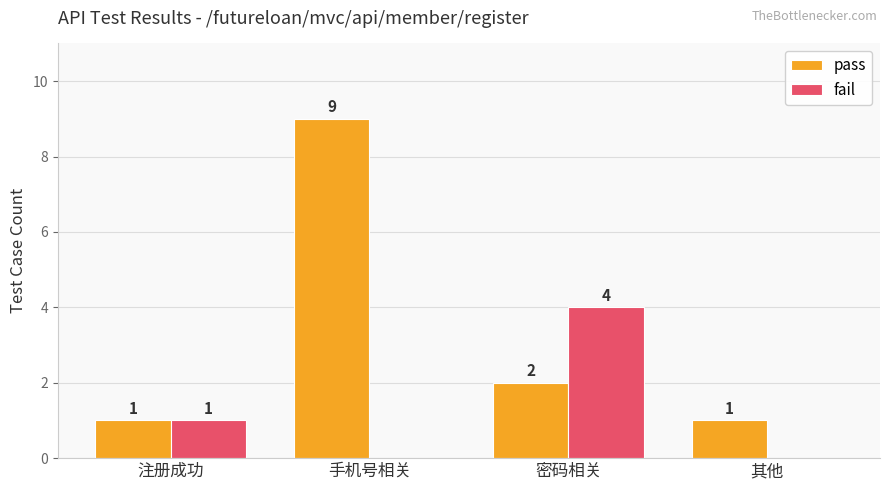

Which series has the largest total across all categories?

pass